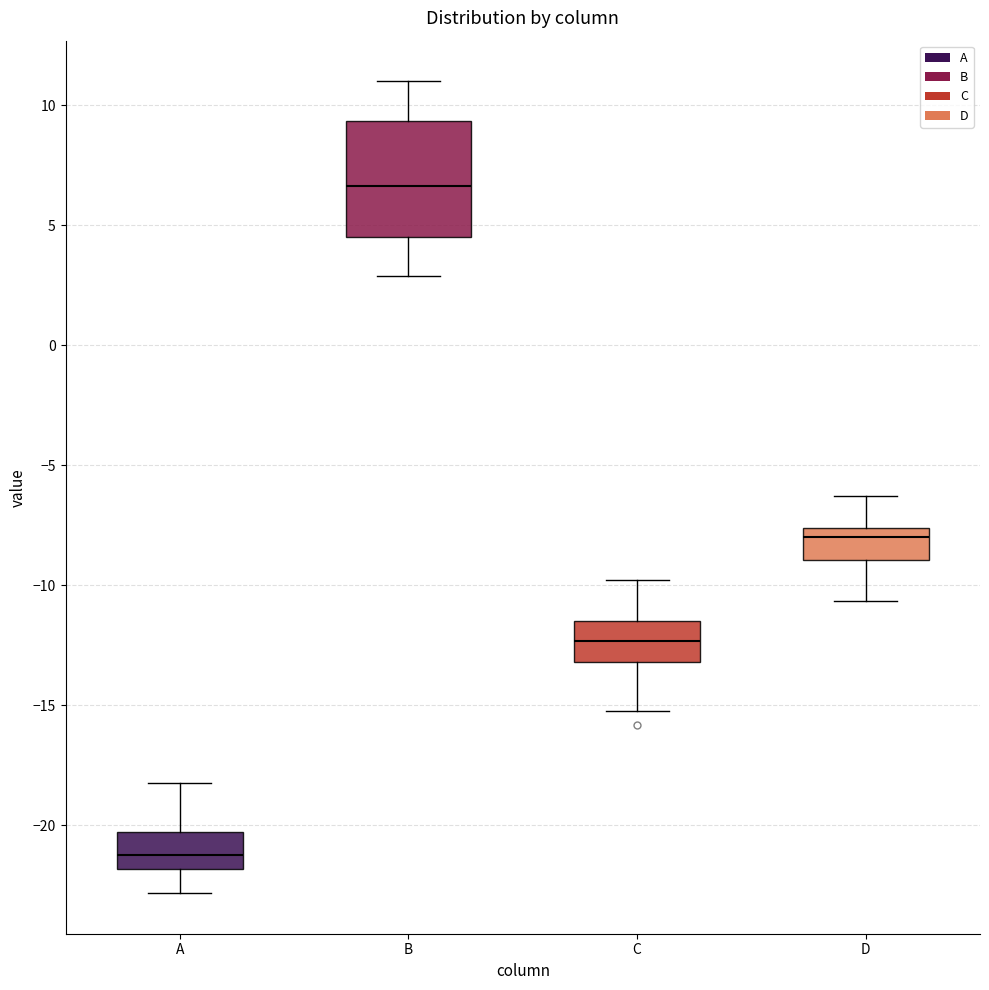

Reading left to right, transcribe this box plot: for each box, give where its median line is, the range the box spans, and where its two whiskers end, as read against the y-axis. The values are not printed on the chart, so give them approximately, as read against the axis.

A: median -21.0, box -22.0 to -20.5, whiskers -23.0 to -18.0
B: median 6.5, box 4.5 to 9.5, whiskers 3.0 to 11.0
C: median -12.5, box -13.0 to -11.5, whiskers -15.0 to -10.0
D: median -8.0, box -9.0 to -7.5, whiskers -10.5 to -6.5